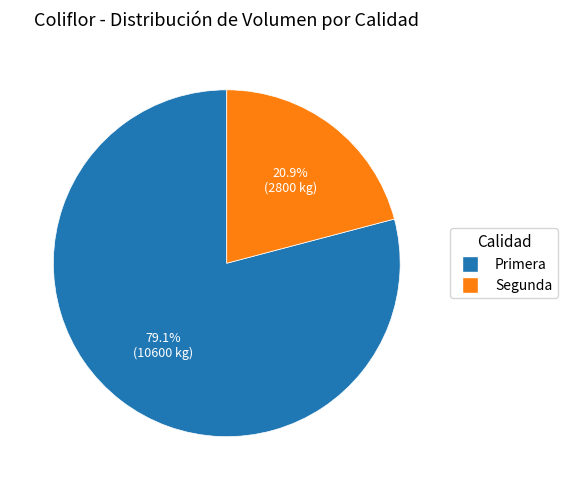

Is there a majority slice in this chart?

Yes